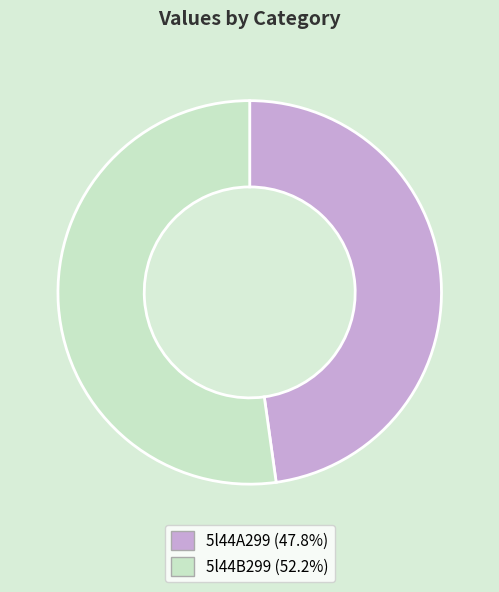

Which has a higher value, 5l44A299 or 5l44B299?

5l44B299